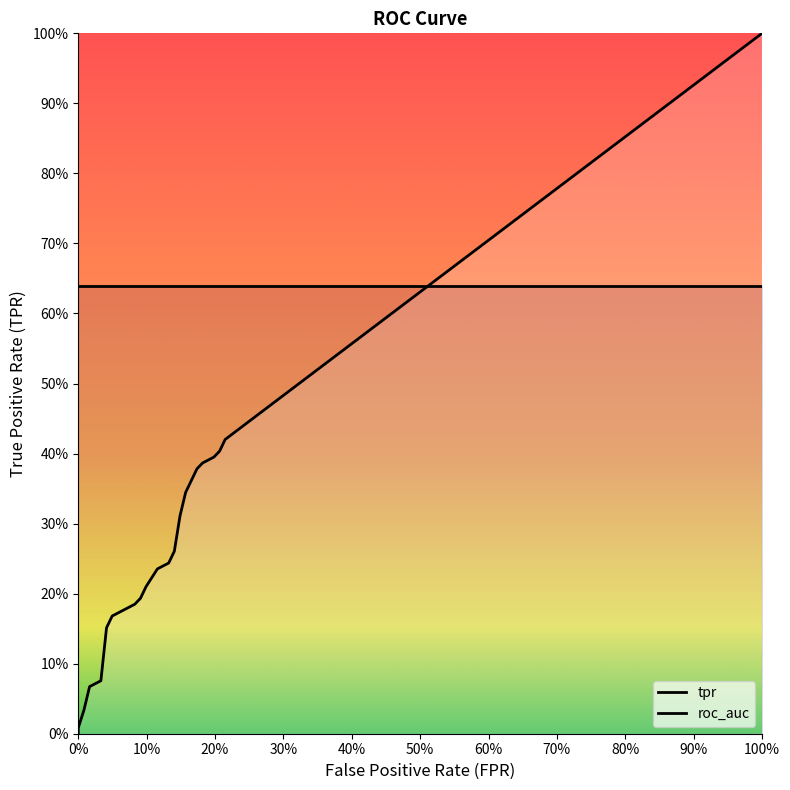

What is the label of the 17th point from the right?

3